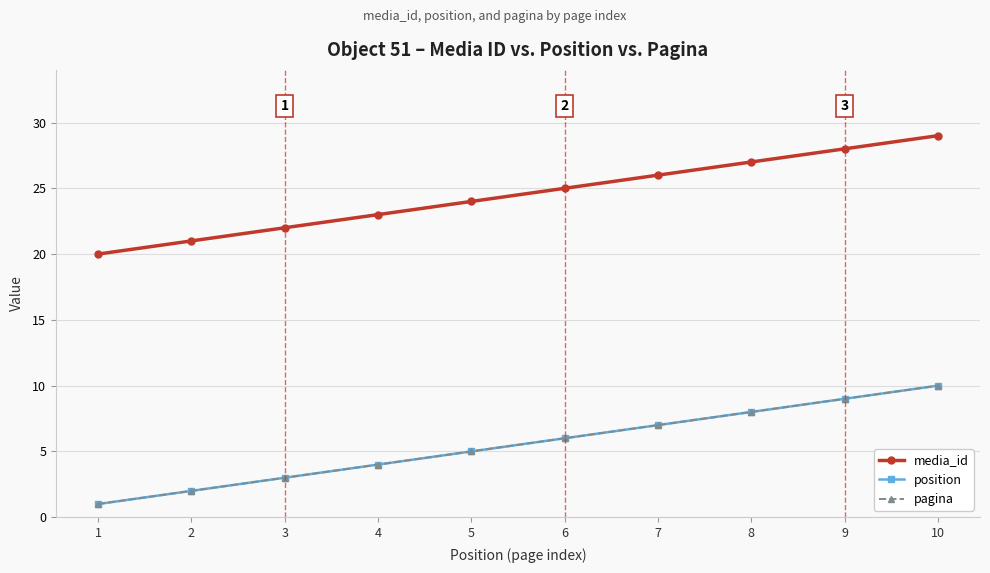

Count the position values in the range 3 to 8.

6